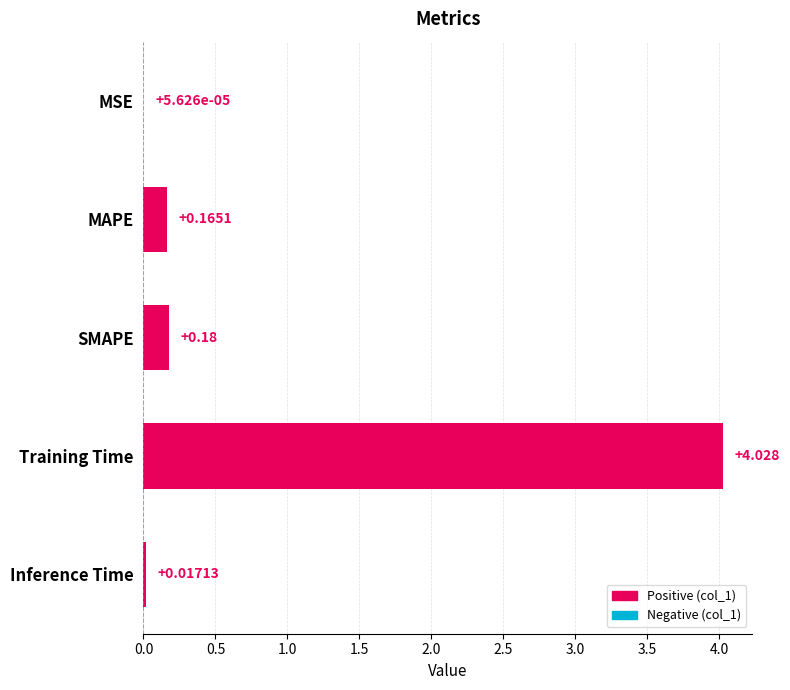

Which has a higher value, MAPE or Inference Time?

MAPE